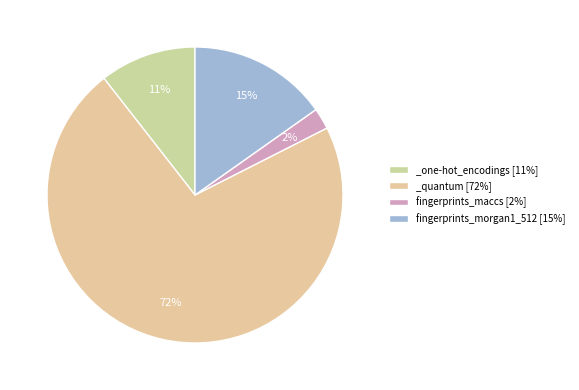

Is fingerprints_morgan1_512 the majority of the pie?

No